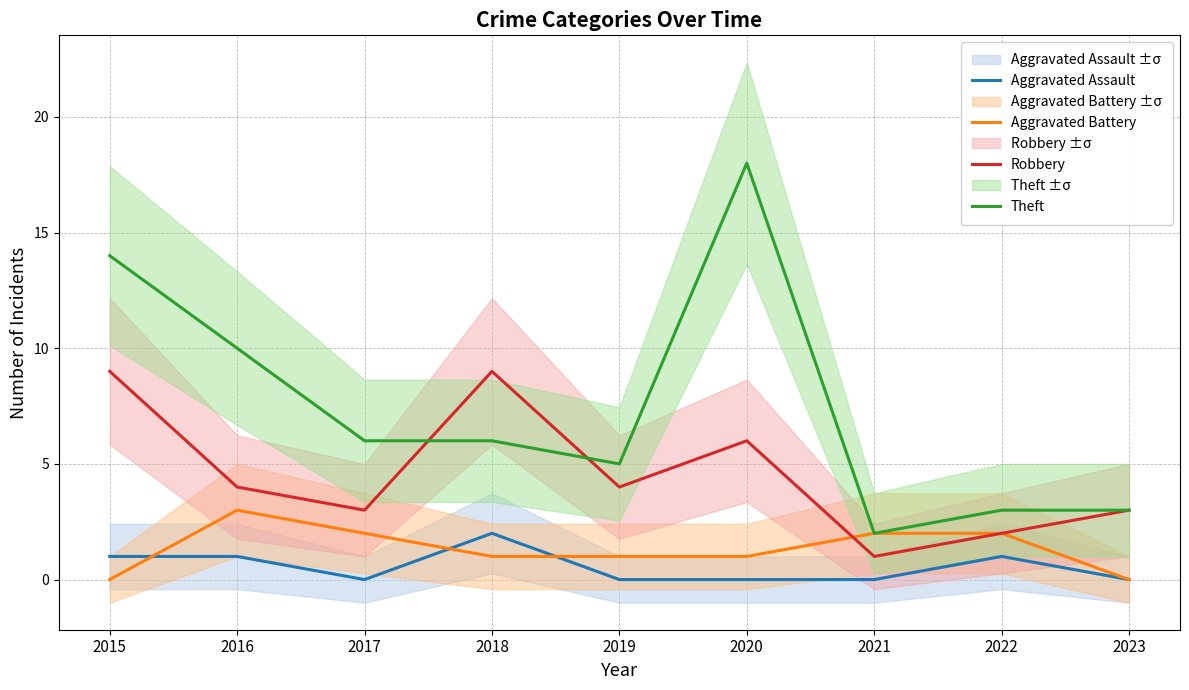

What value does the Theft series have at 2019?

5